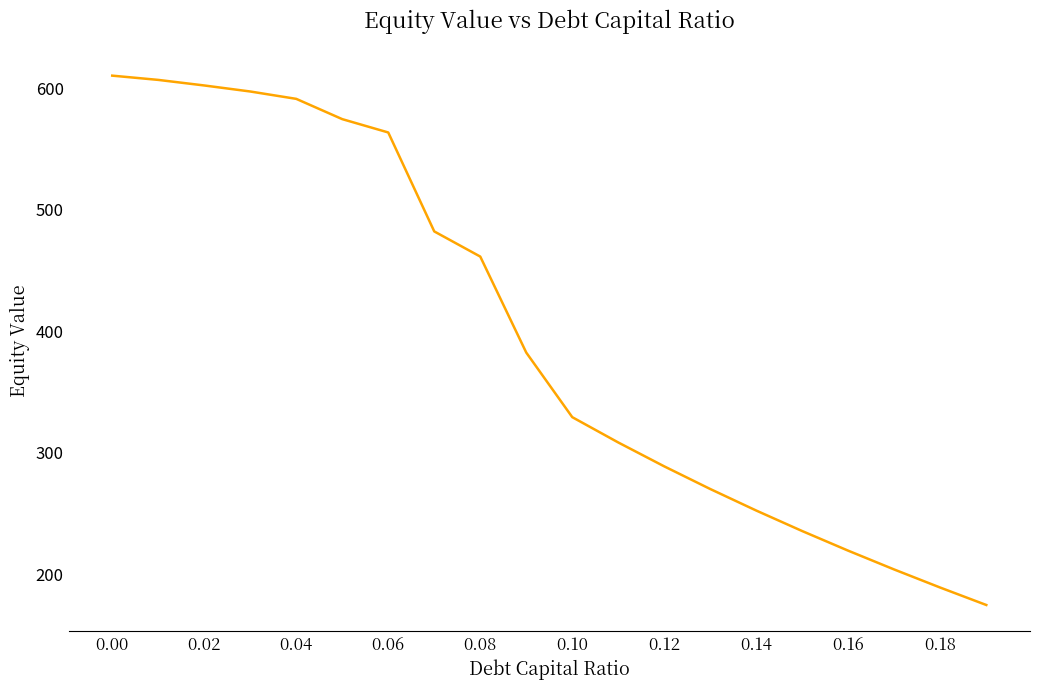

What is the difference between the maximum and minimum values?

435.2